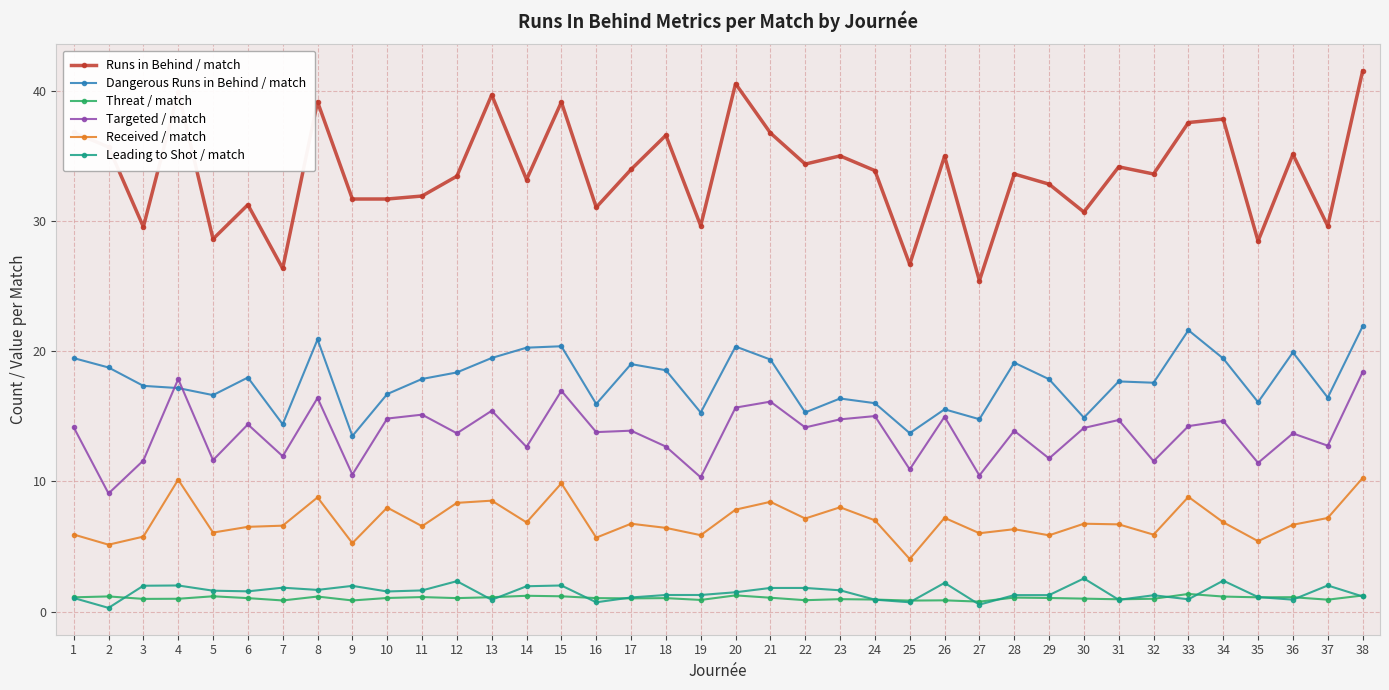

True or false: Runs in Behind / match and Targeted / match cross at least once.

False